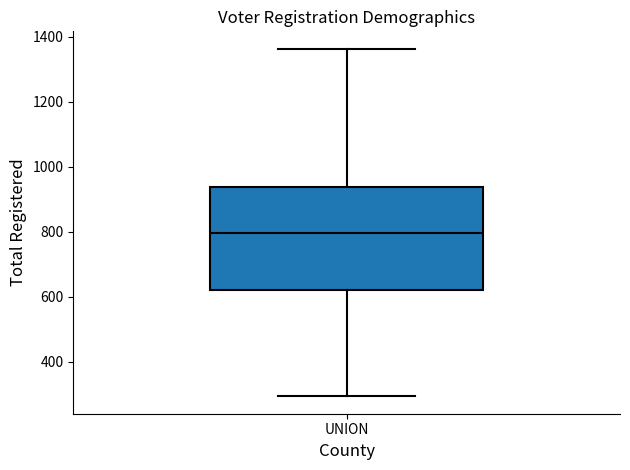

Read this box plot against the y-axis: the position of the median line, the range covered by the box, and the ends of both whiskers. The values are not printed on the chart, so give them approximately, as read against the axis.

median 800, box 620 to 940, whiskers 300 to 1360